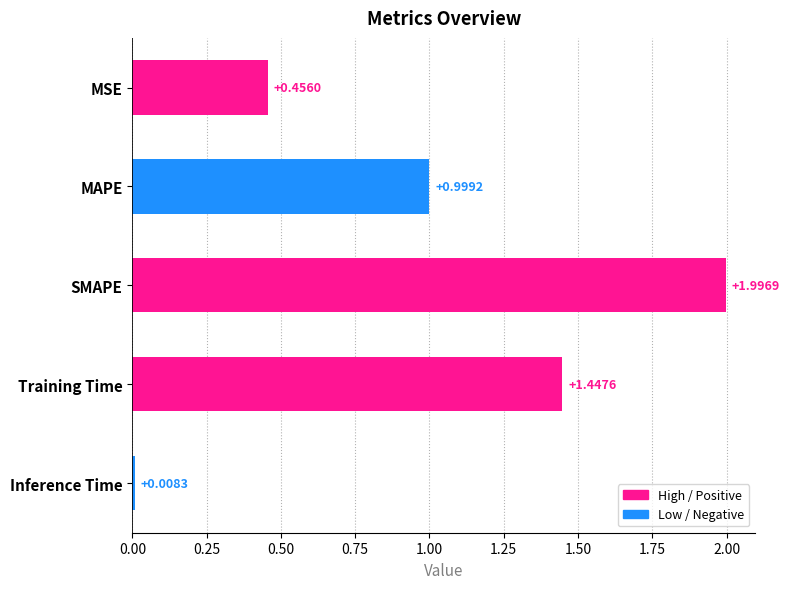

Are the bars horizontal?

Yes